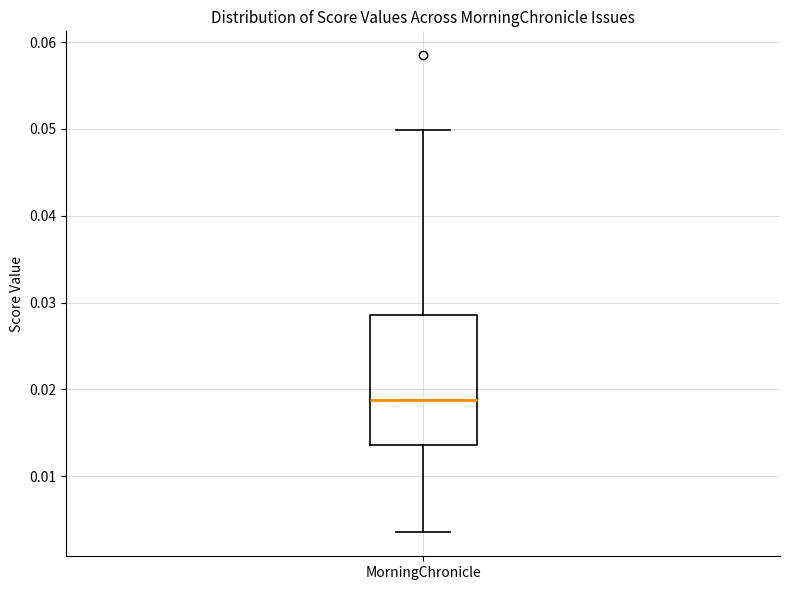

Transcribe this box plot: give where the median line is, the range the box spans, and where the two whiskers end, as read against the y-axis. The values are not printed on the chart, so give them approximately, as read against the axis.

median 0.019, box 0.014 to 0.029, whiskers 0.004 to 0.050